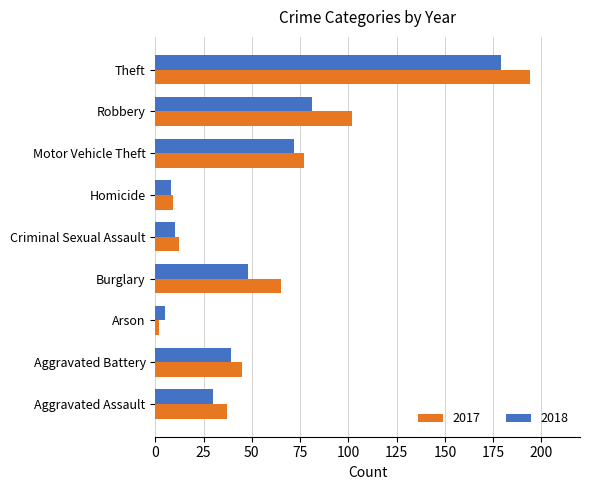

The value of 2017 at Burglary is 65. True or false?

True